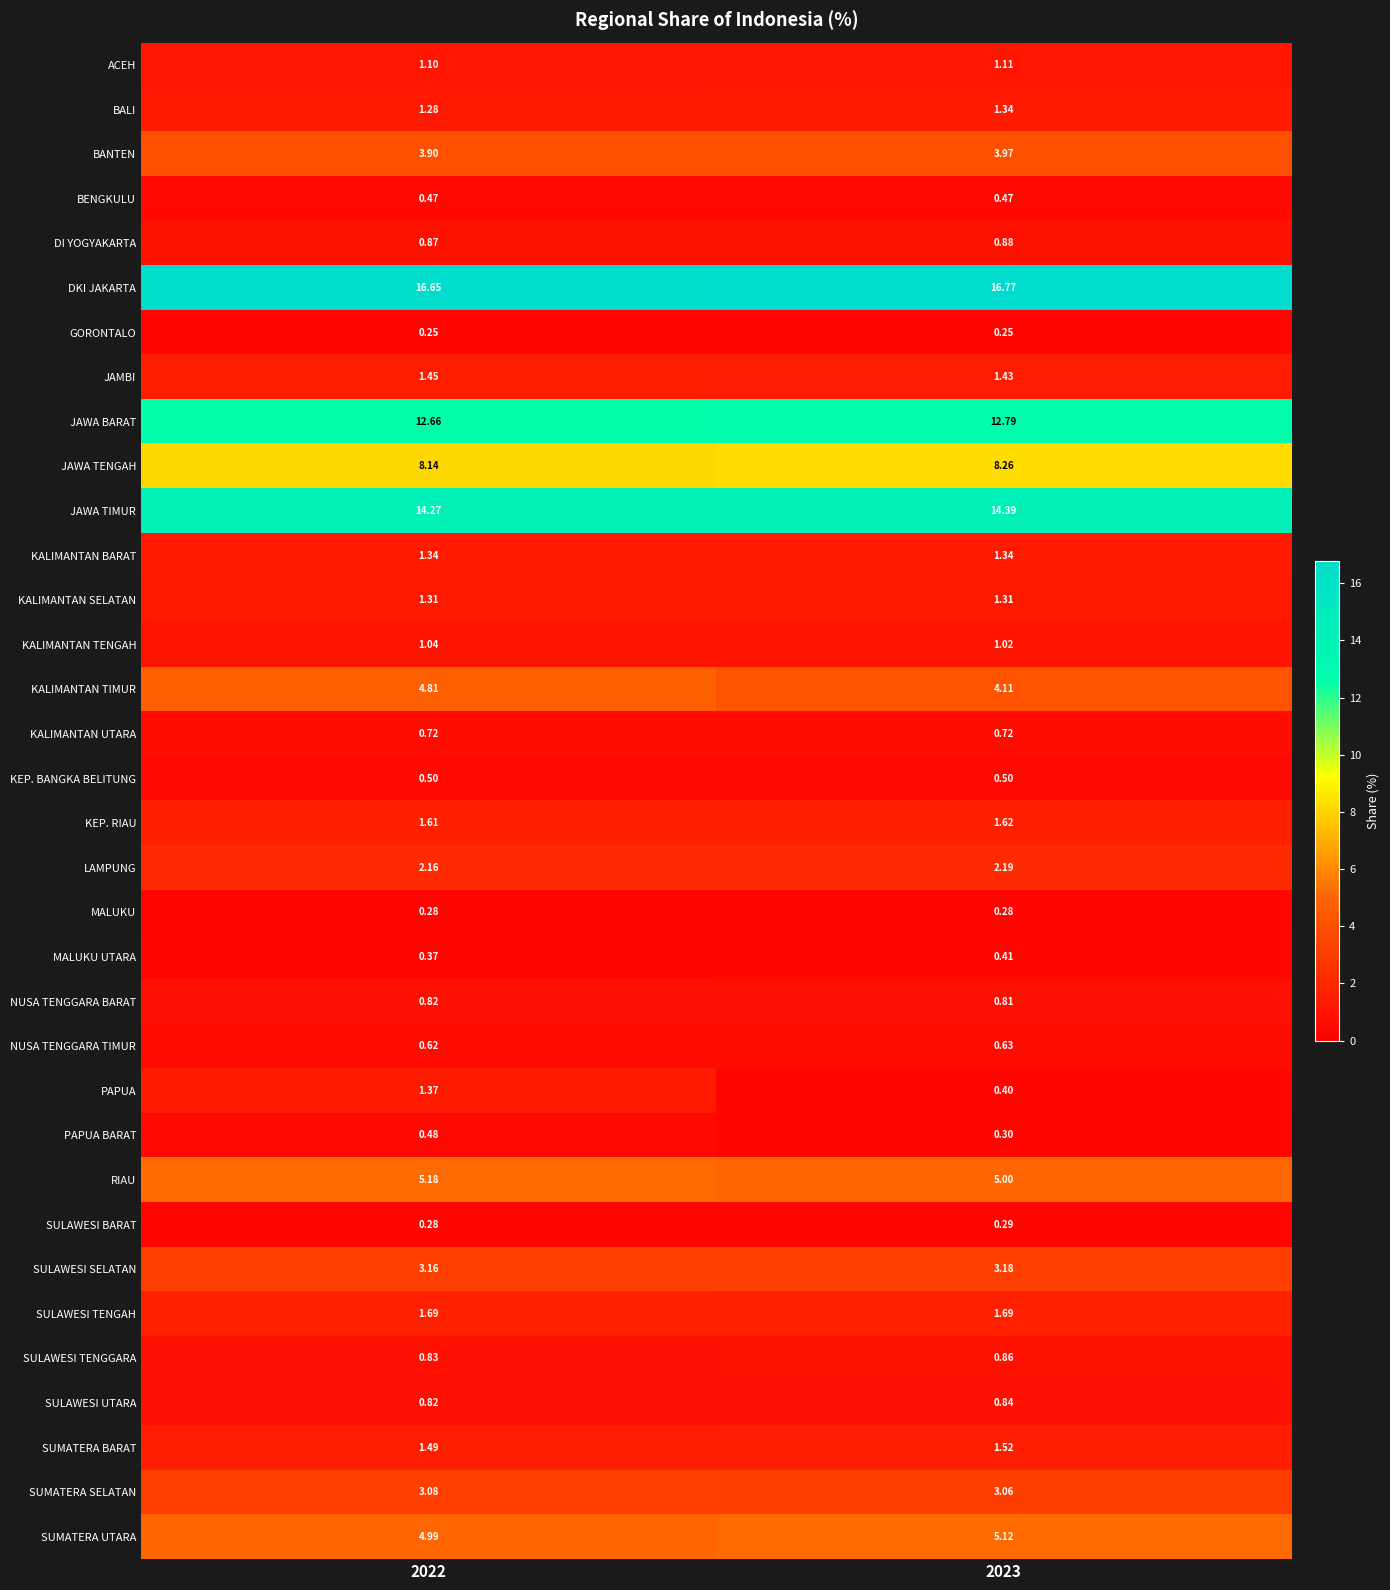

Is the value of PAPUA at 2023 greater than the value of ACEH at 2022?

No